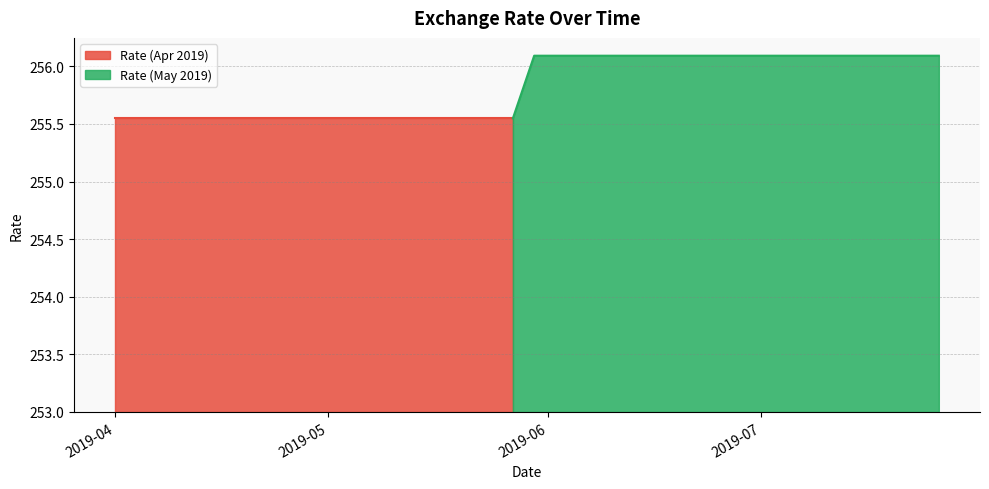

How many lines are shown in the chart?

1